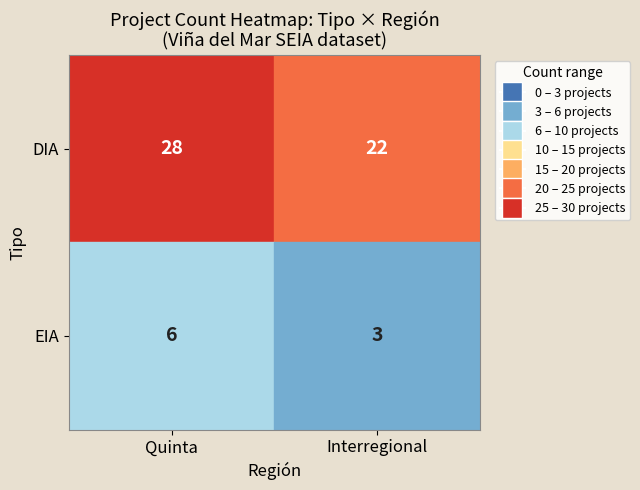

At which label does the data first exceed 22?

DIA_Quinta